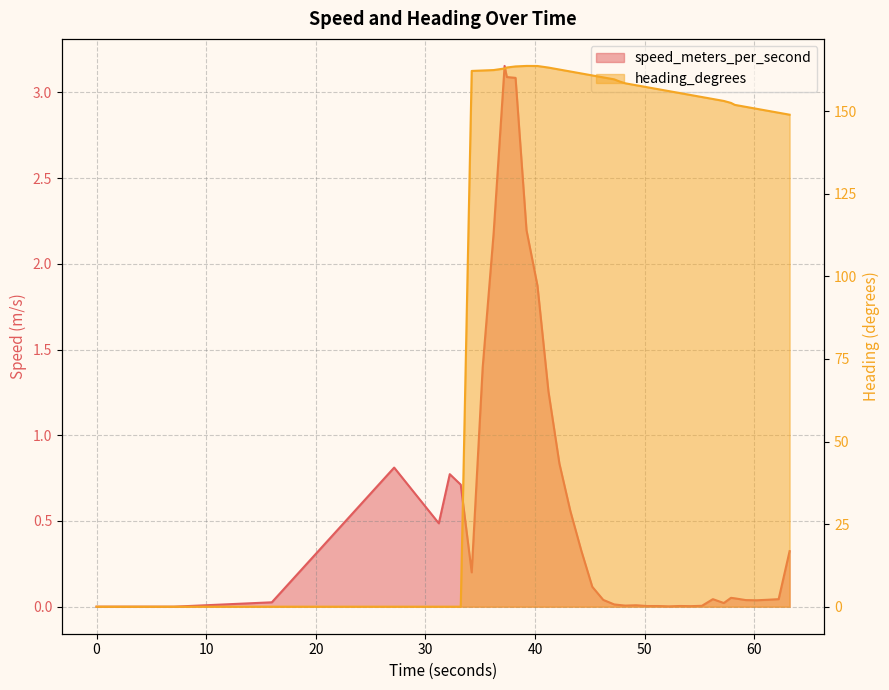

True or false: heading_degrees and speed_meters_per_second intersect in this chart.

True